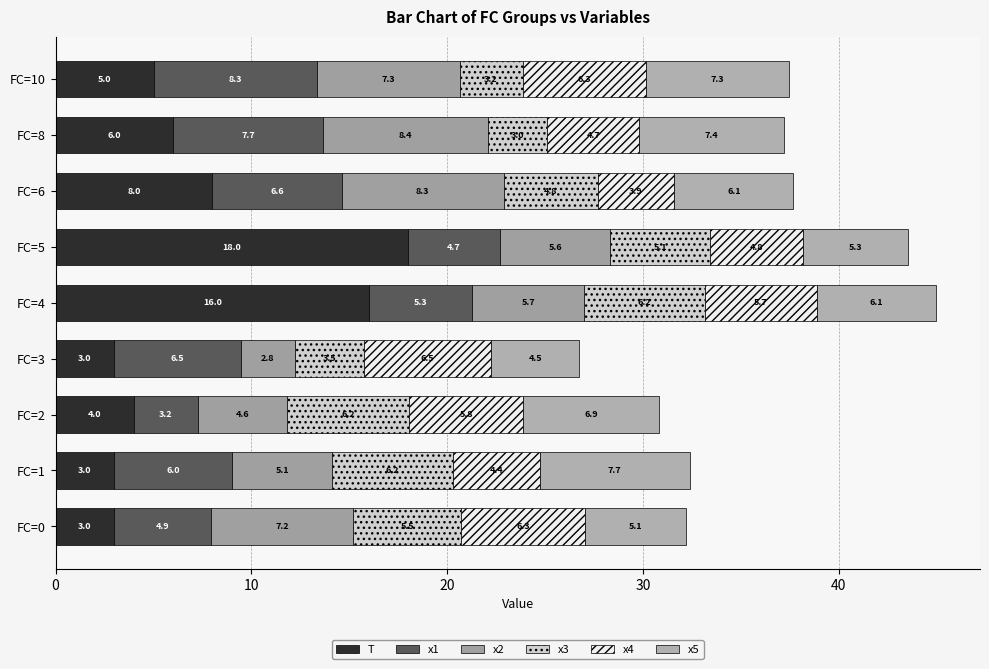

What is the sum of all x2 values?

55.0